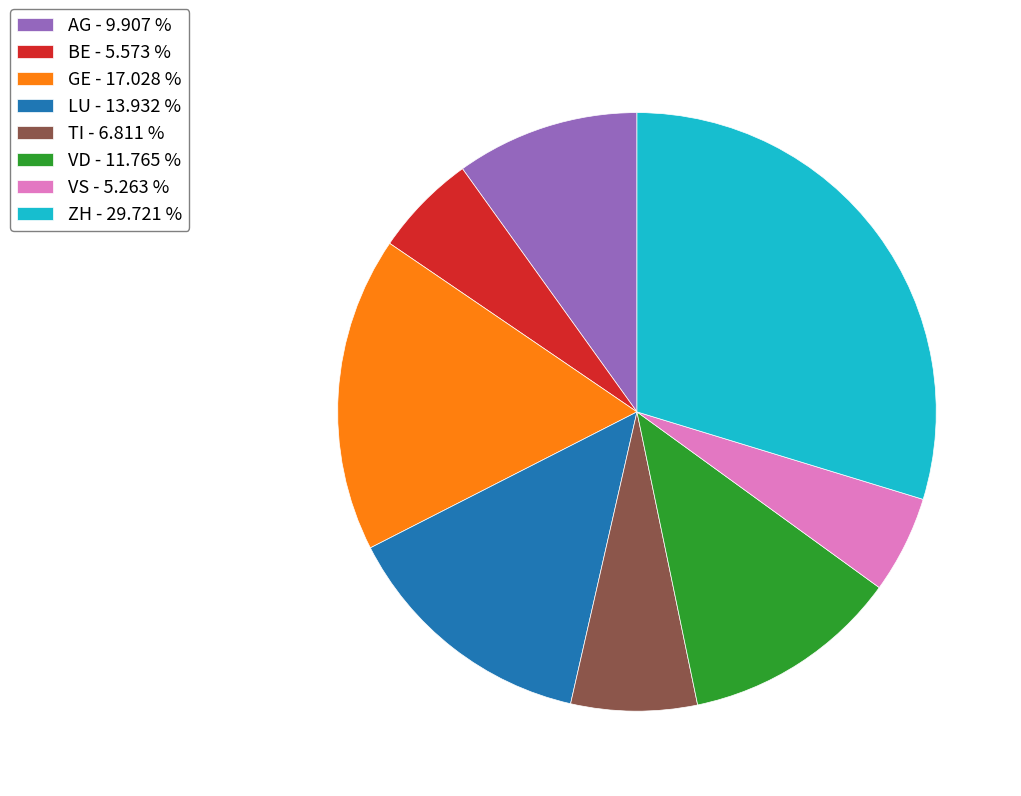

Which category has the biggest portion of the pie?

ZH